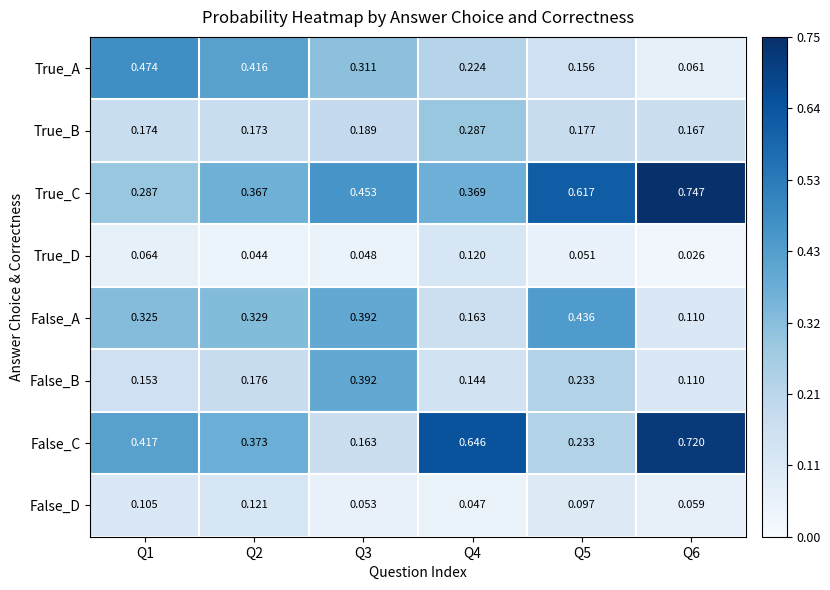

Rank the series by their maximum value, from lowest to highest.

True_D, False_D, True_B, False_B, False_A, True_A, False_C, True_C